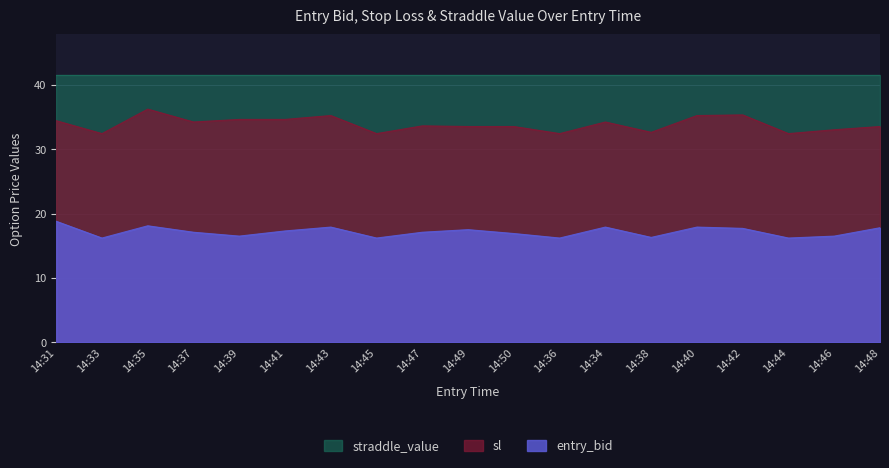

Between 14:47 and 14:34, which is larger?

14:34